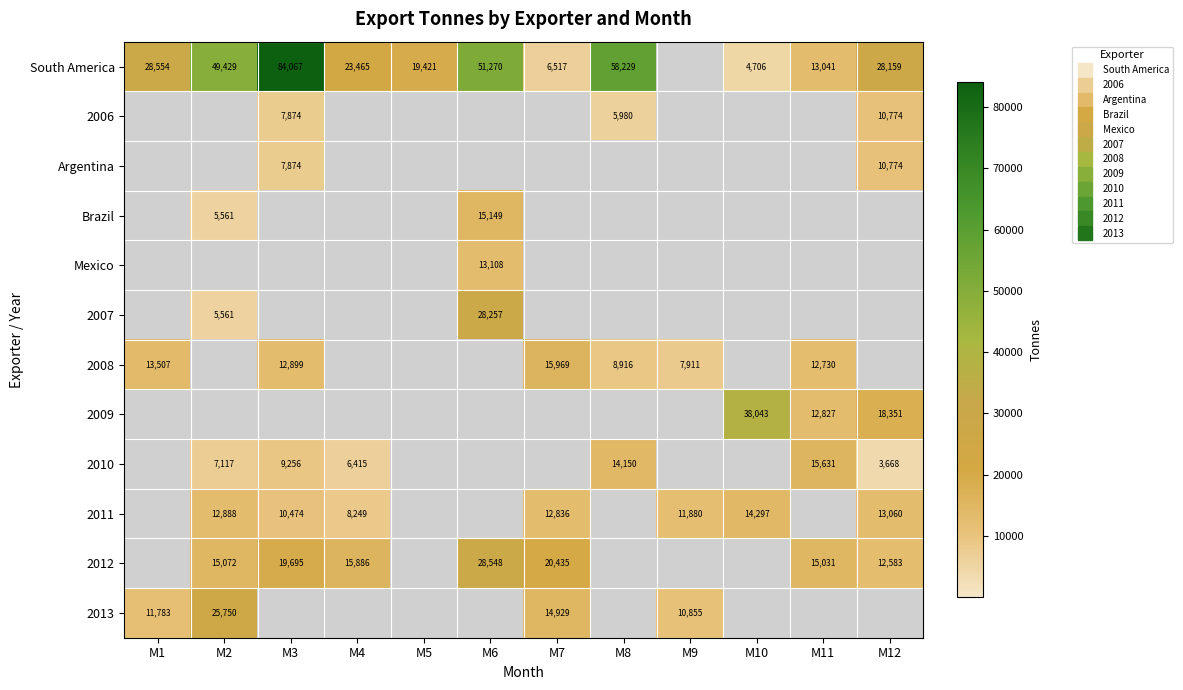

Which has a higher value, M1 or M12?

M1